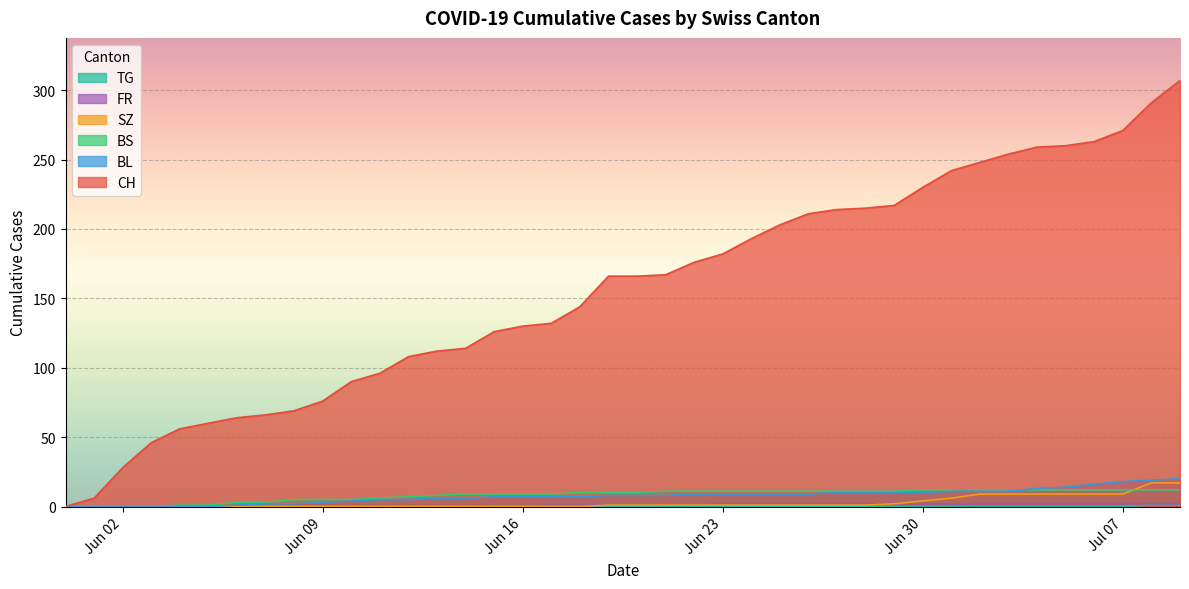

Which series has the widest spread of values?

CH